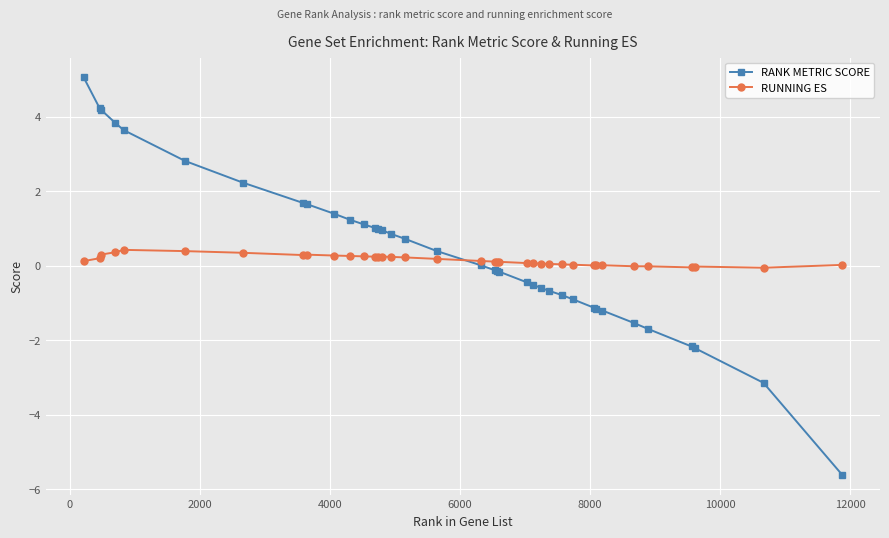

True or false: RUNNING ES has more than 0 interior local peaks.

True